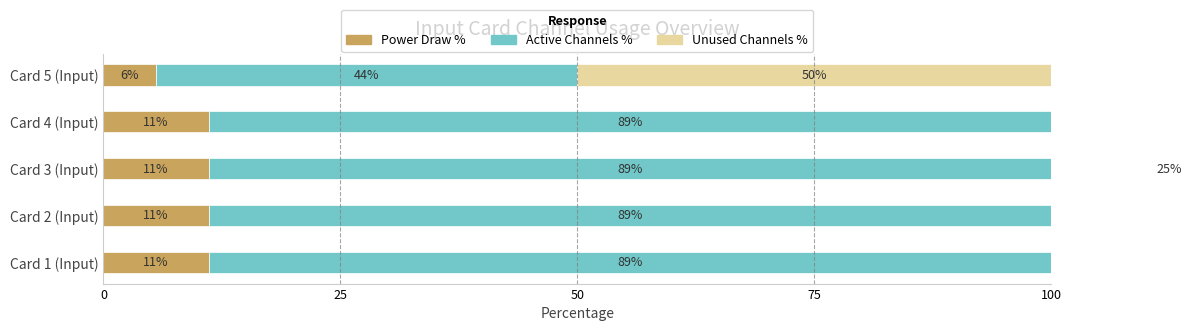

What are all the series names shown in the legend?

Power Draw %, Active Channels %, Unused Channels %